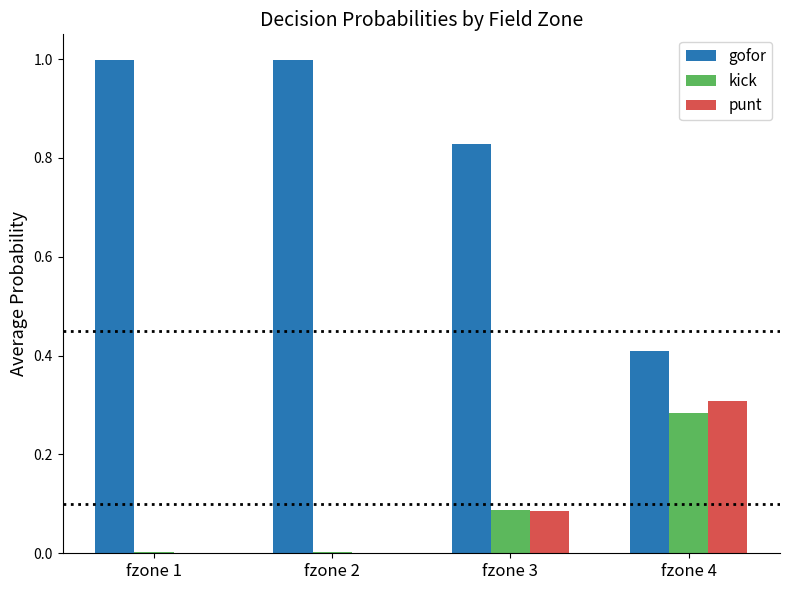

At which label does kick reach its peak?

fzone 4